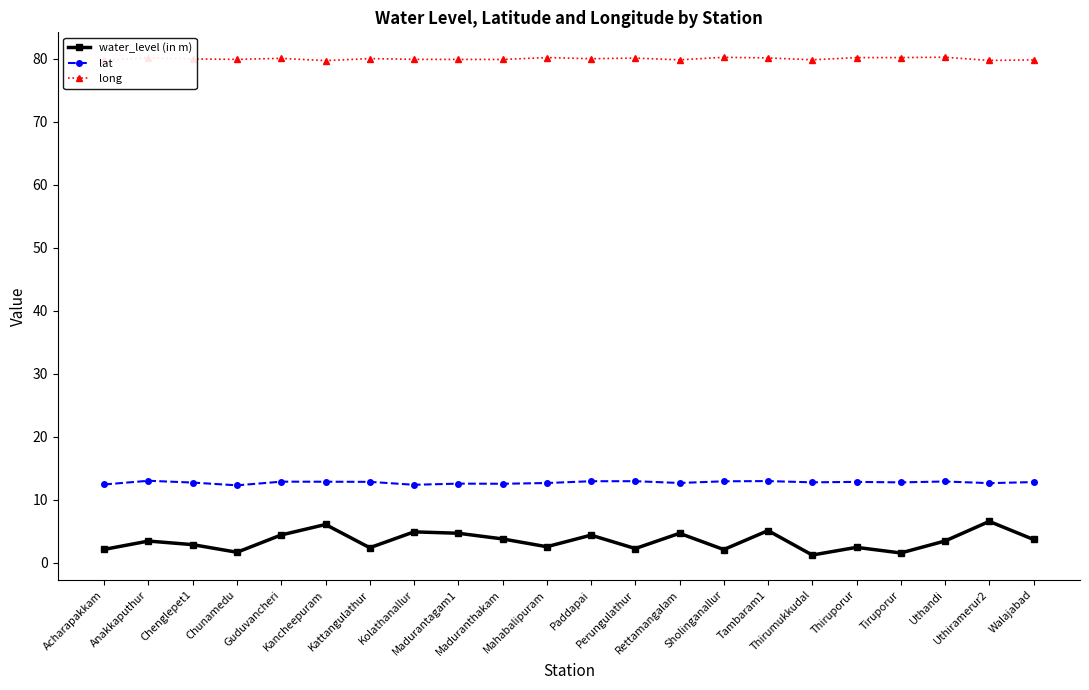

What is the minimum value for long?

79.7